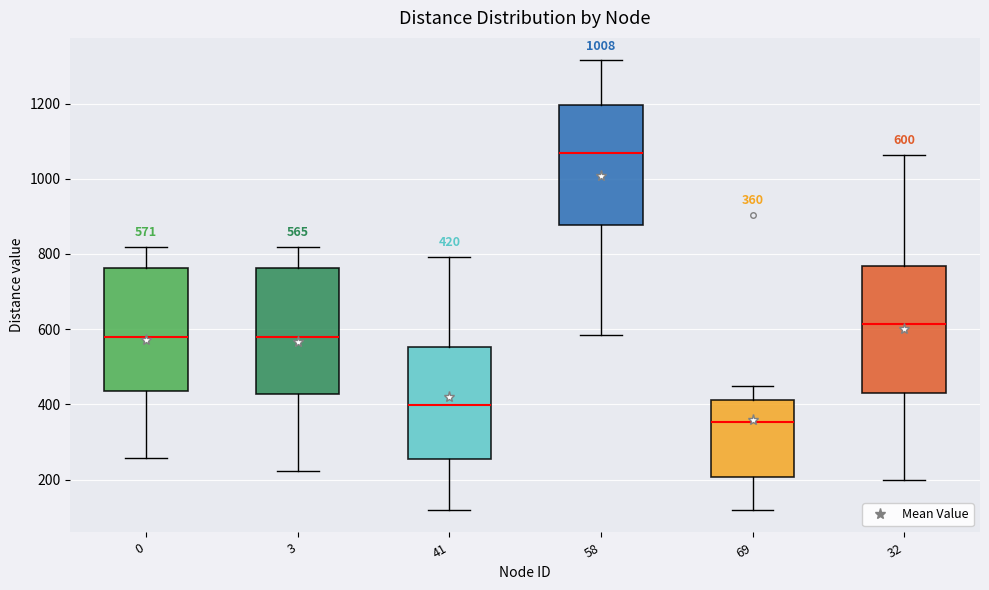

Which box's median line is the lowest?

69